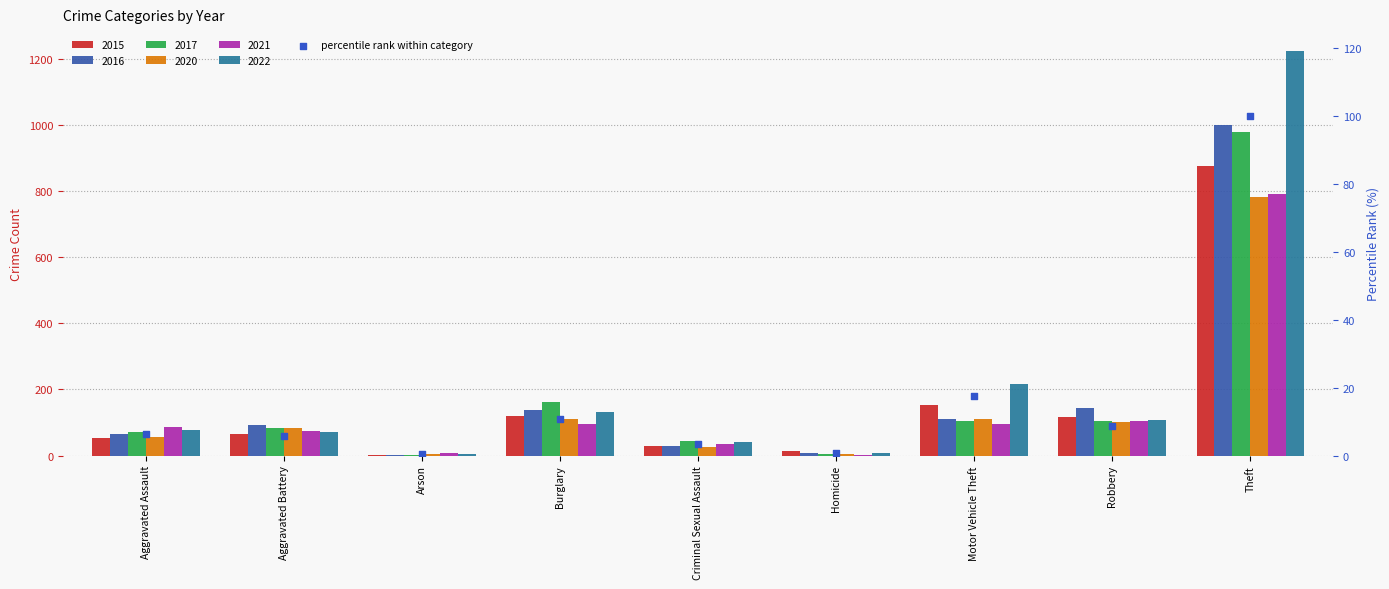

What is the change in value from Aggravated Battery to Motor Vehicle Theft?

+11.9